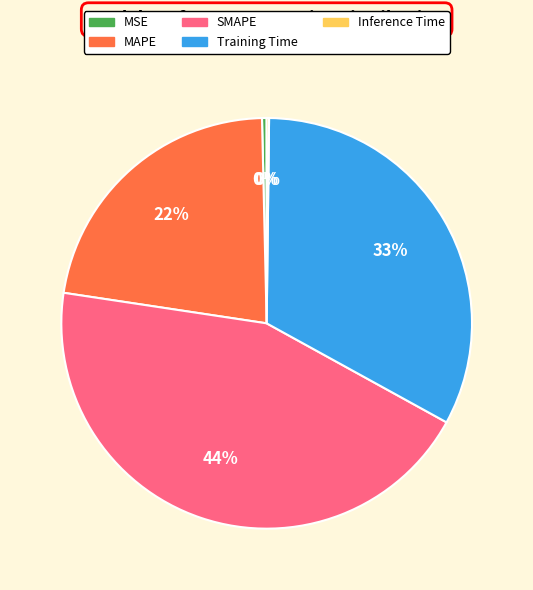

Does SMAPE account for over 50% of the chart?

No